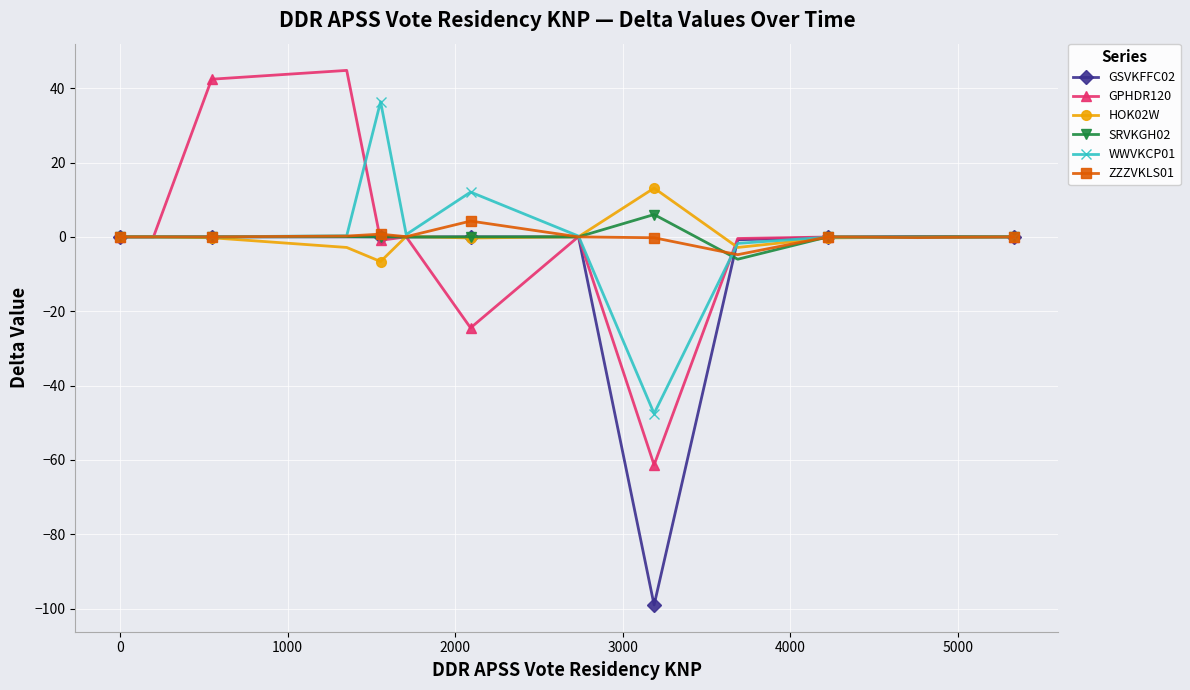

True or false: ZZZVKLS01 has more than 1 points higher than both neighbors.

True